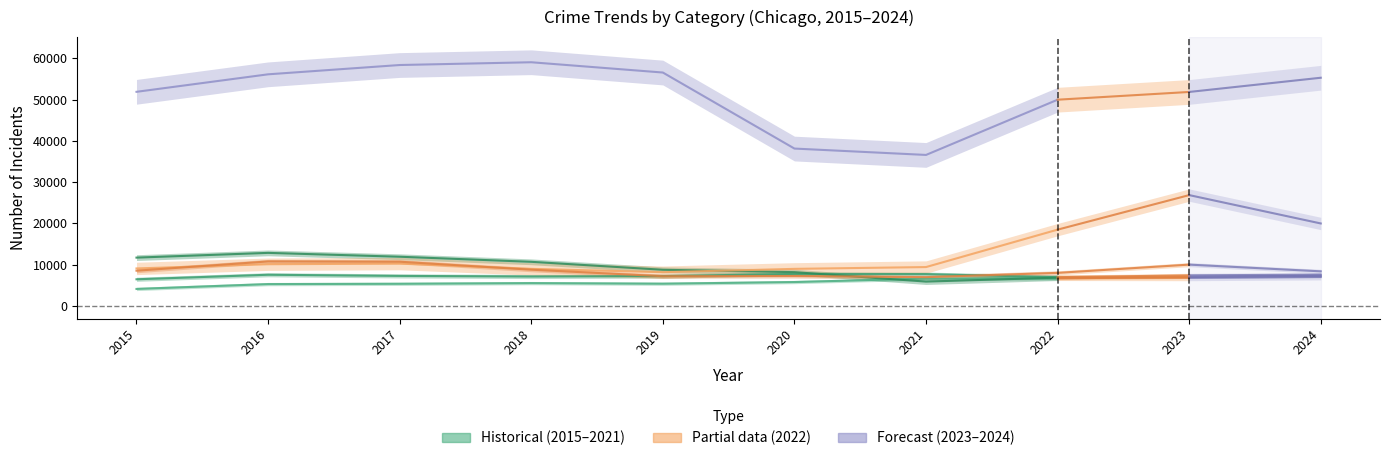

Rank the series by their maximum value, from lowest to highest.

Aggravated Assault, Aggravated Battery, Robbery, Burglary, Motor Vehicle Theft, Theft